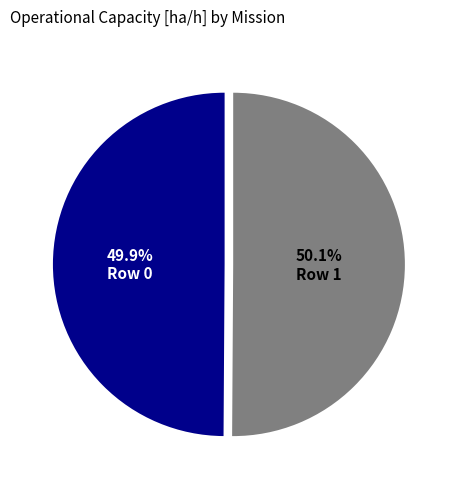

Is it true that Row 1 is 50% of the pie?

True